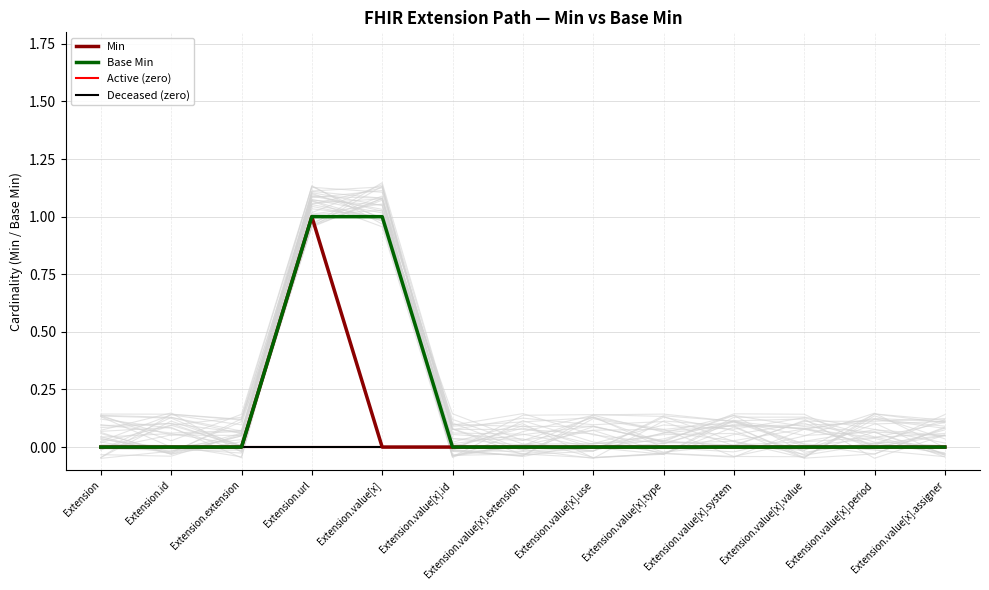

Count the number of categories in the chart.

13